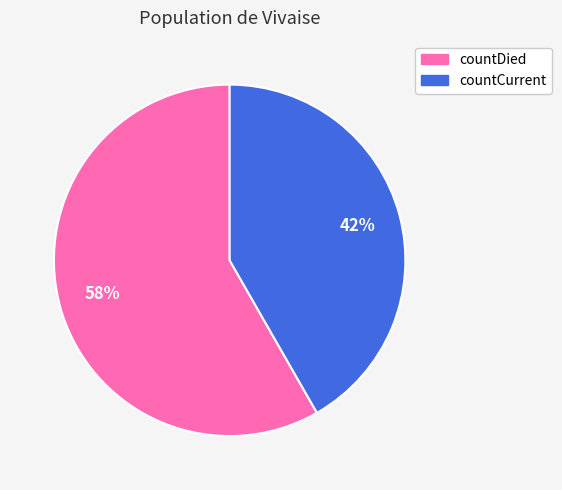

Approximately how many times larger is the value at countDied compared to countCurrent?

1.4